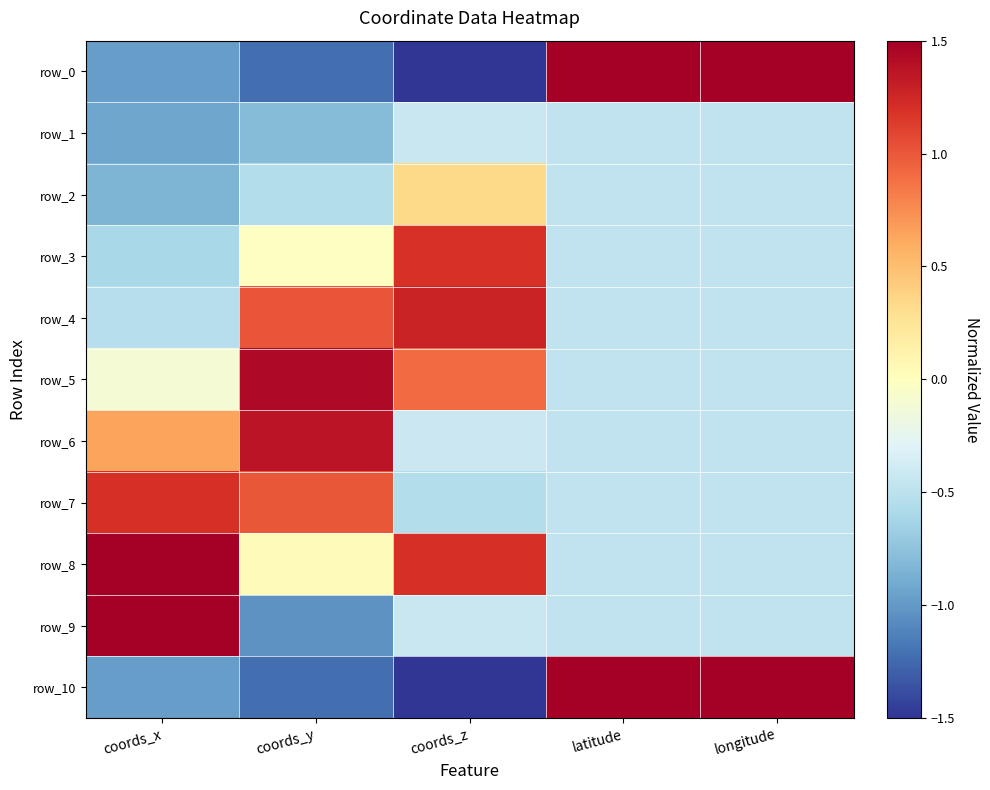

Which series changed the most between coords_y and latitude?

row_0